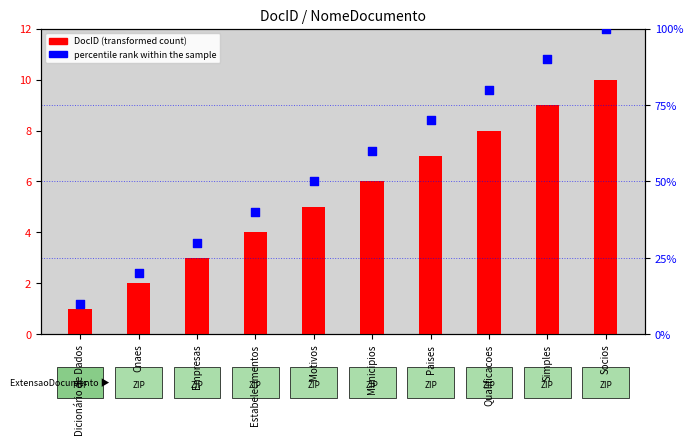

Which series has the largest total across all categories?

percentile rank within the sample